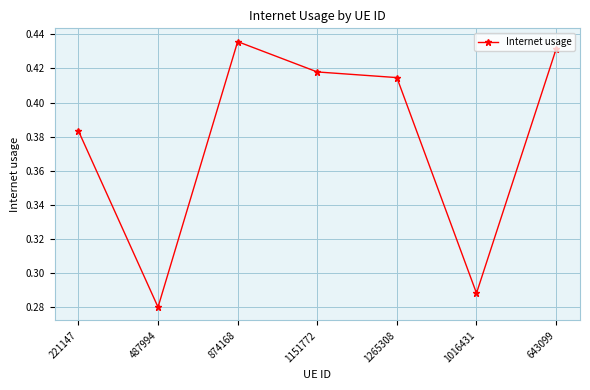

What position from the left is 487994?

2